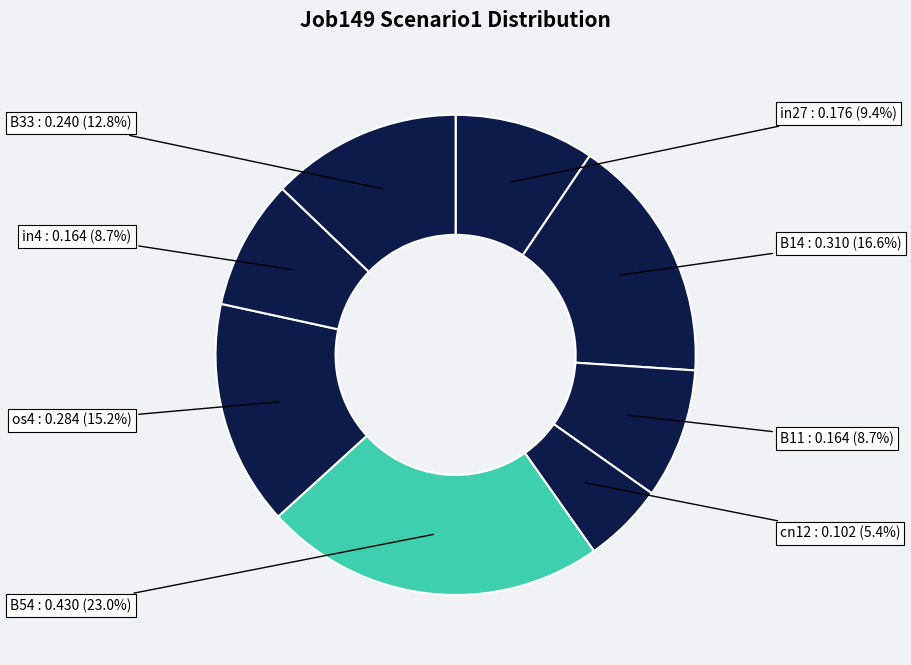

Count the number of slices in the pie.

8